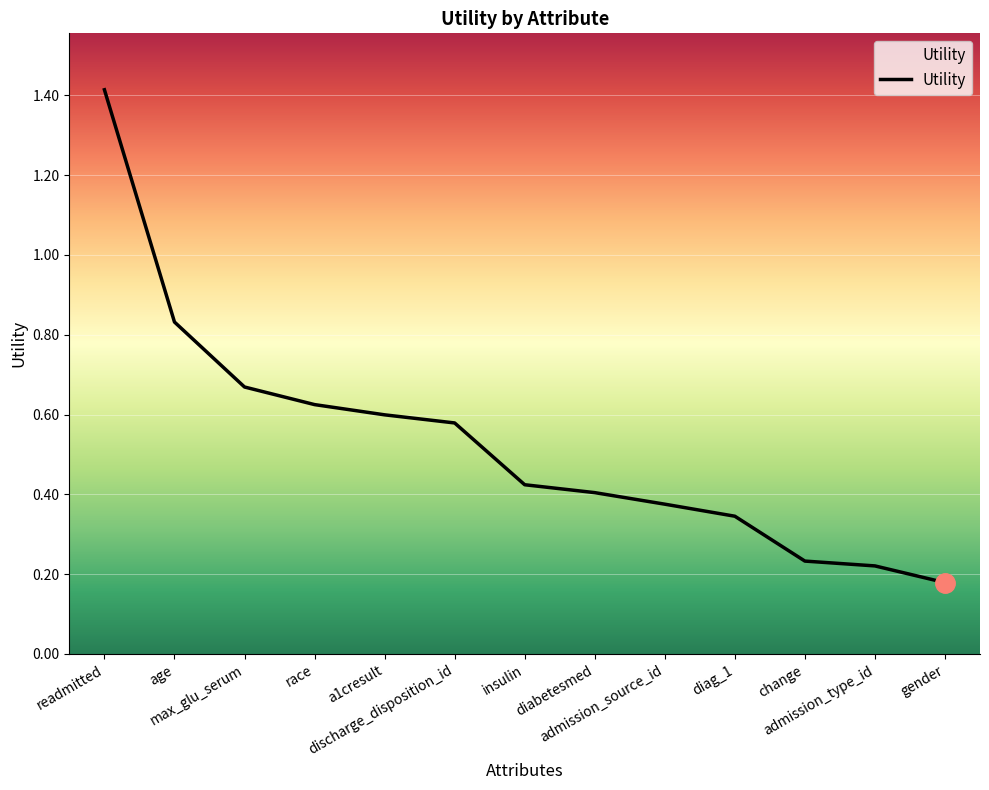

What is the average value?

0.5